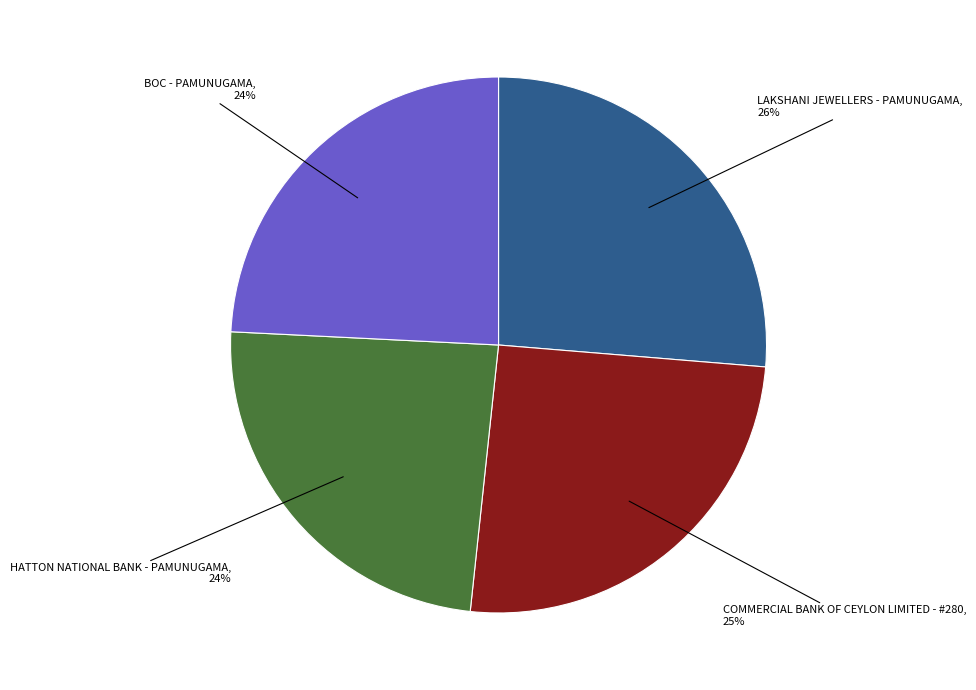

Is there any slice that represents more than half of the pie?

No